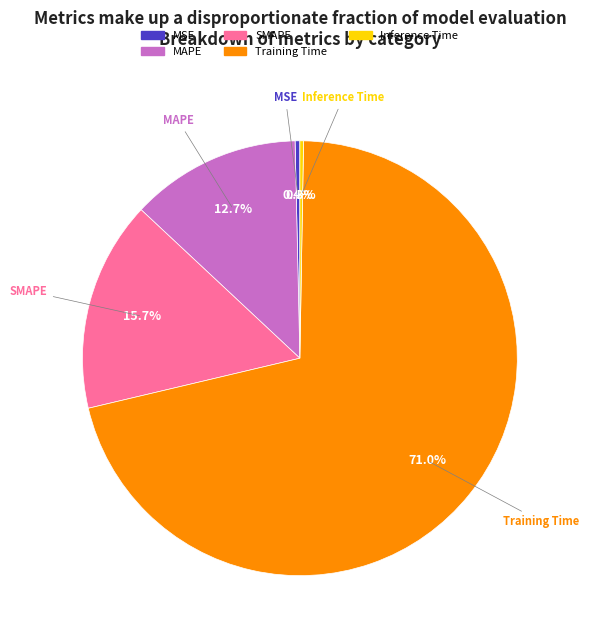

To the nearest percent, what is the combined percentage of SMAPE and MSE?

16%